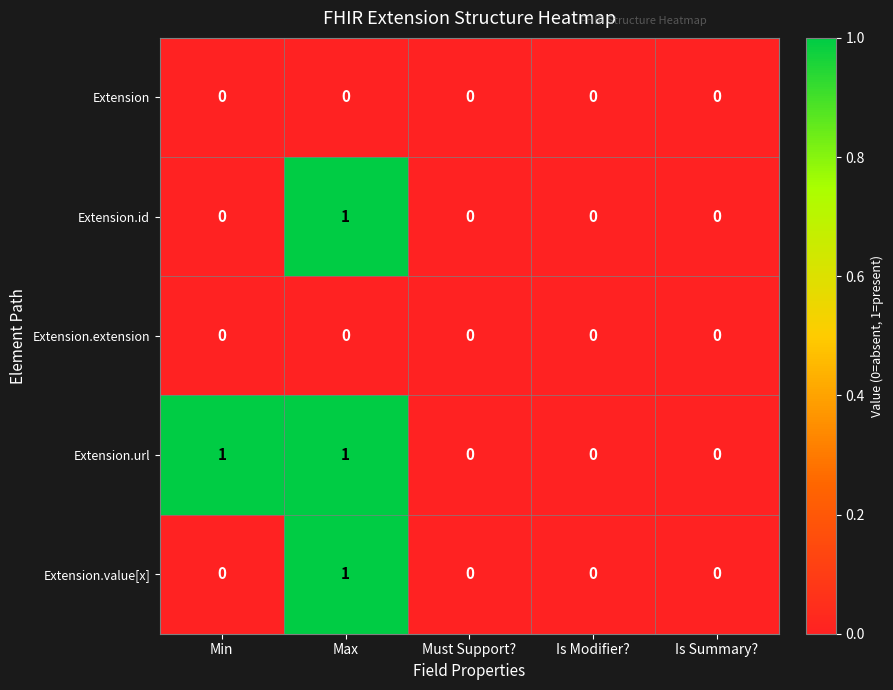

Is the value of Extension.id at Max greater than the value of Extension.extension at Is Modifier??

Yes